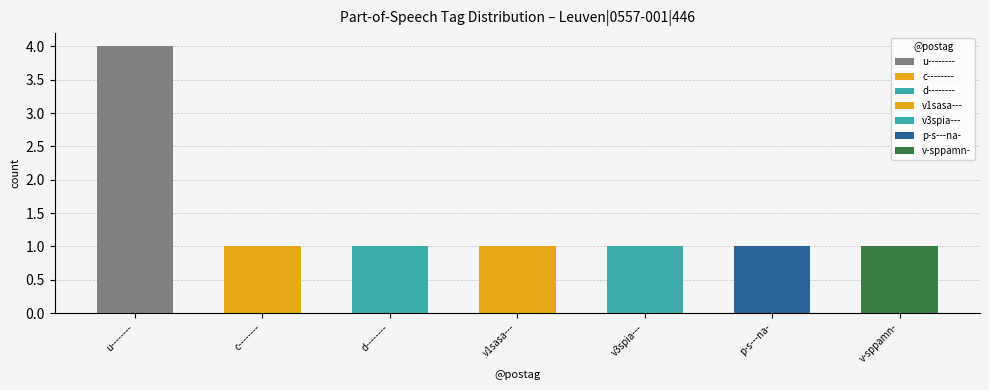

True or false: the data shows 0 at p-s---na-.

False